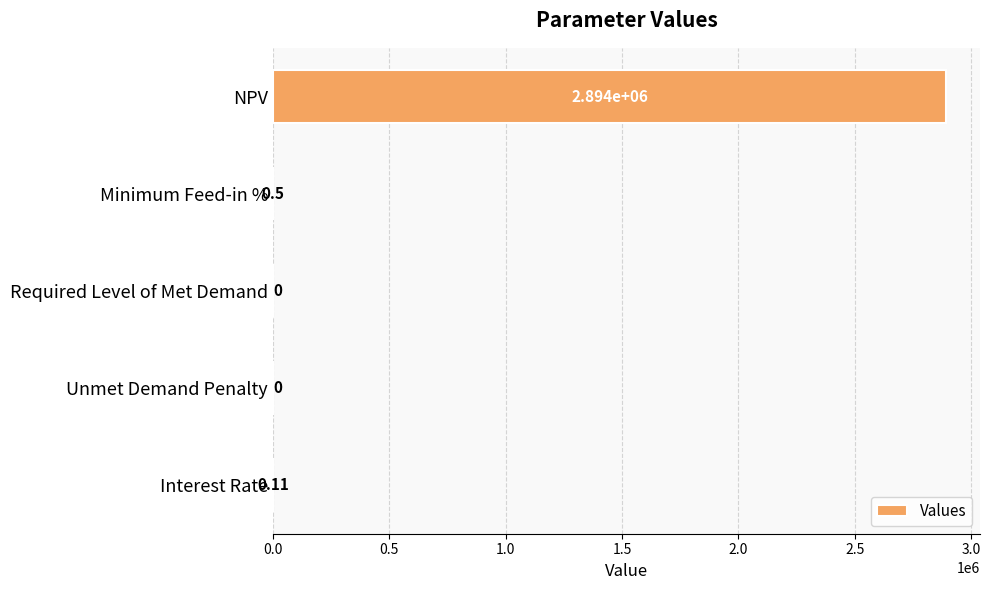

At which label is the value closest to 1446934?

Minimum Feed-in %